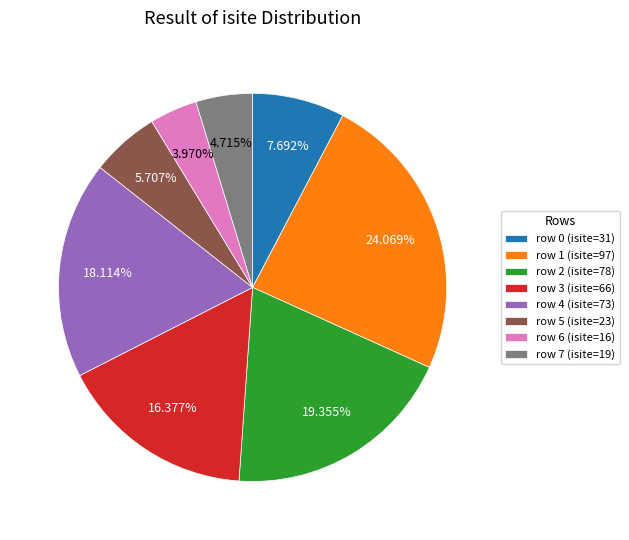

To the nearest percent, what is the difference between the largest and smallest slice percentages?

20%